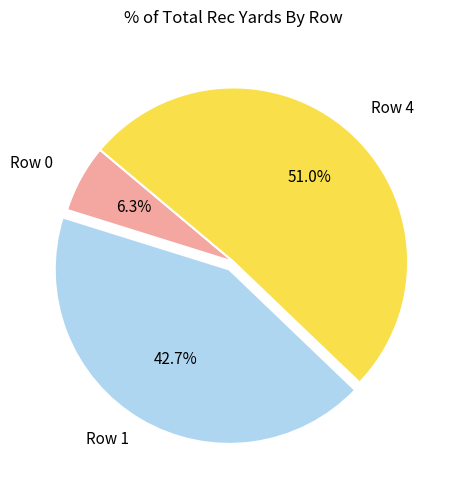

What is the ratio of the value at Row 0 to the value at Row 4?

0.1